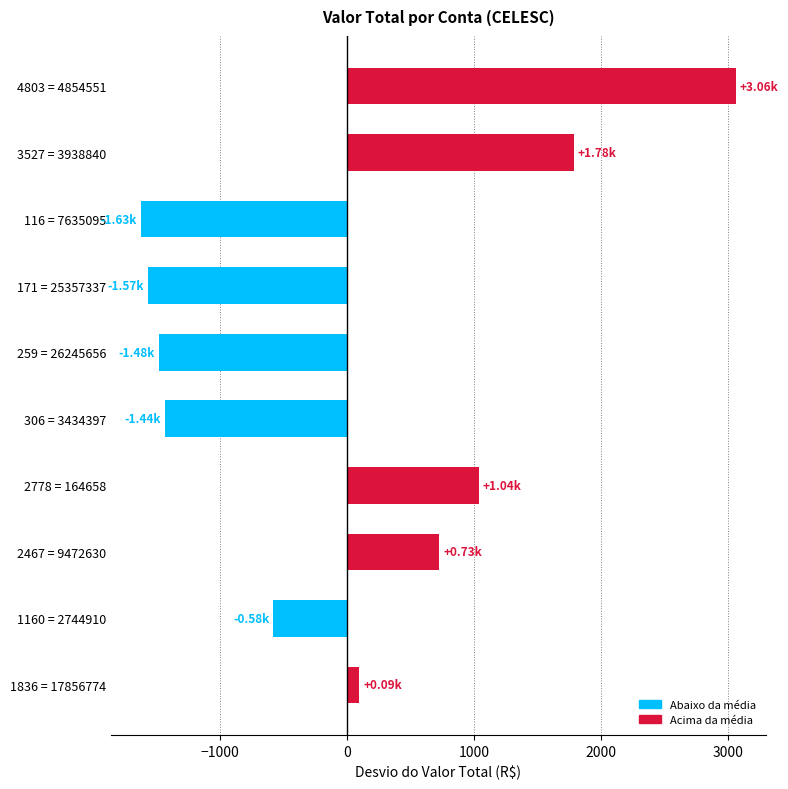

What is the smallest value displayed?

-1626.3